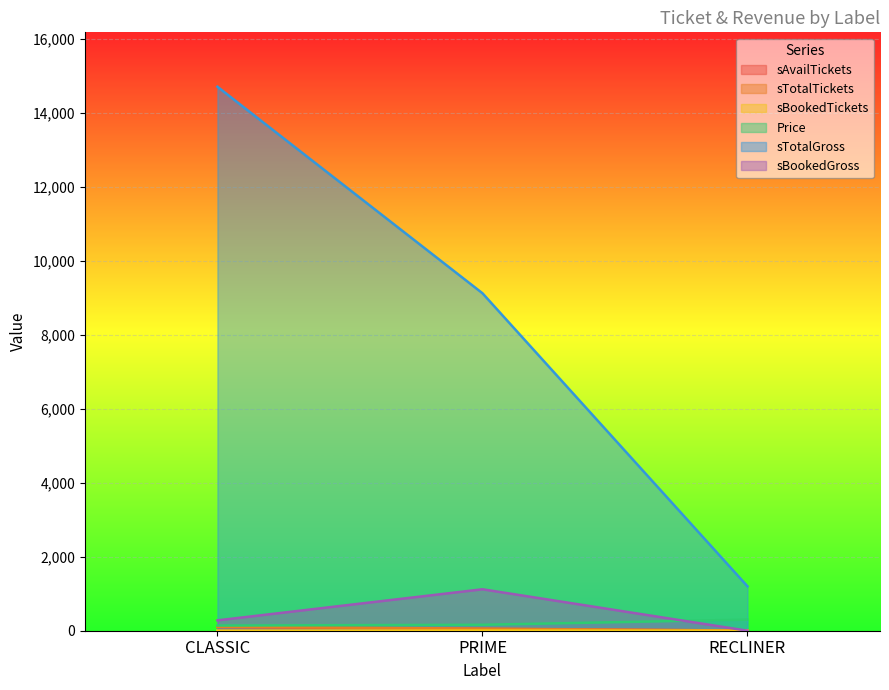

Read the sAvailTickets value at PRIME.

50